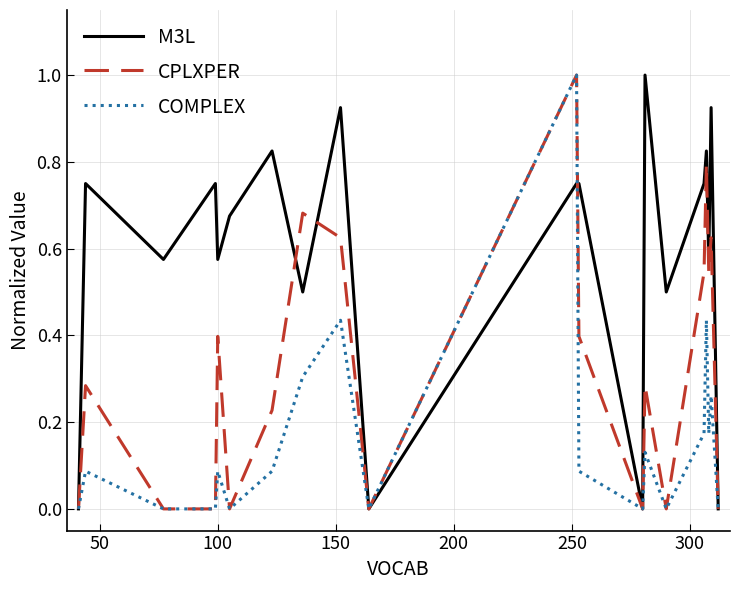

List the series in order of their overall mean, highest first.

M3L, CPLXPER, COMPLEX